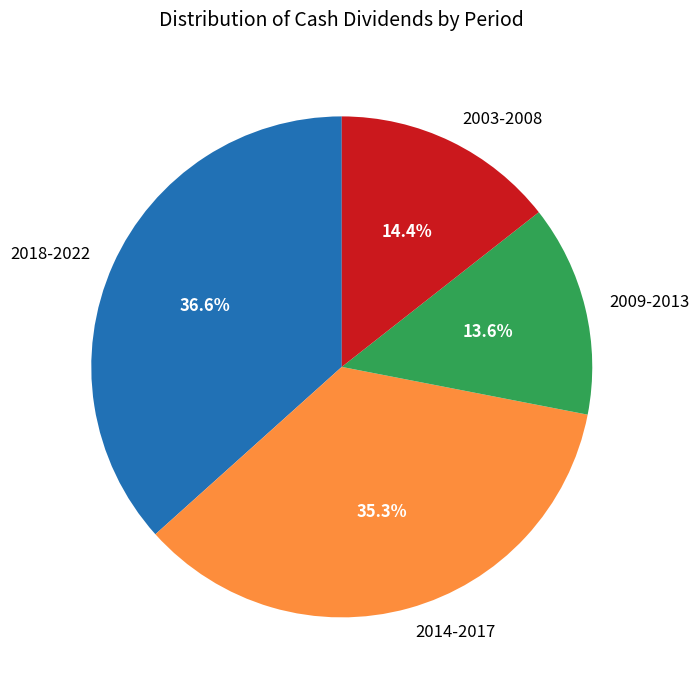

Rank the categories by value from highest to lowest.

2018-2022, 2014-2017, 2003-2008, 2009-2013